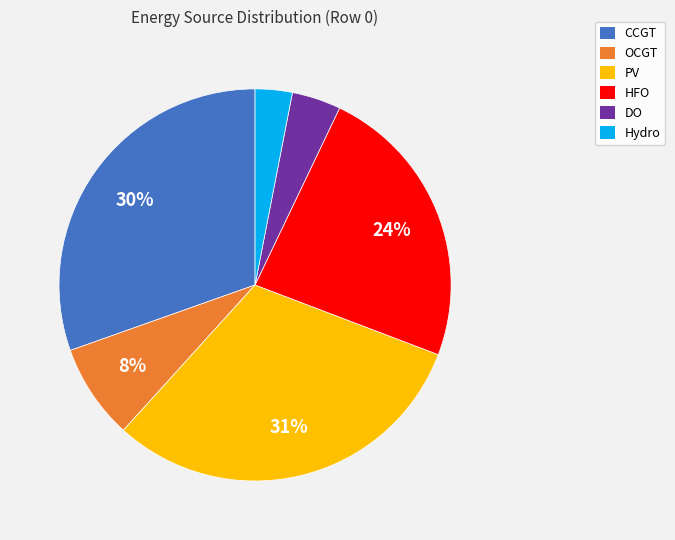

What is the largest slice in the pie chart?

PV